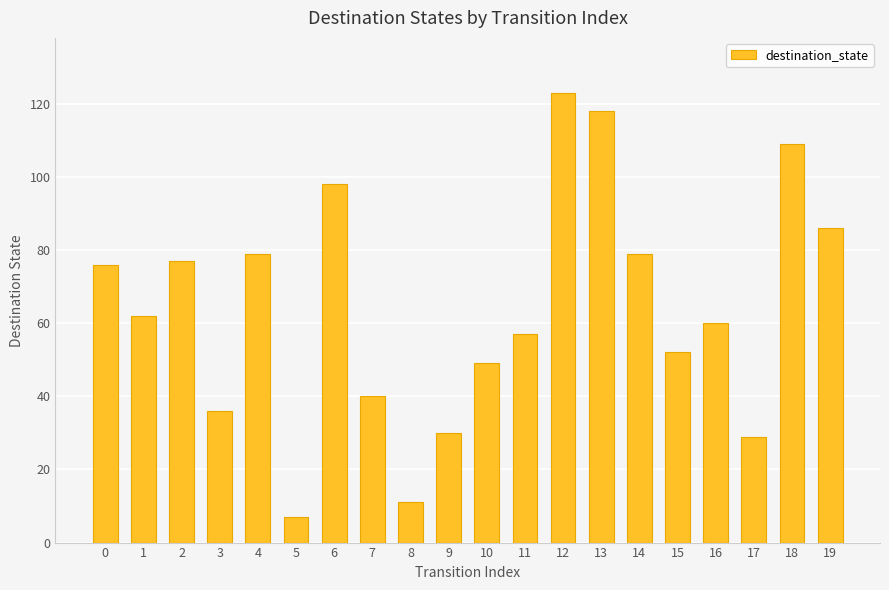

What is the value of the 13th bar from the left?

123